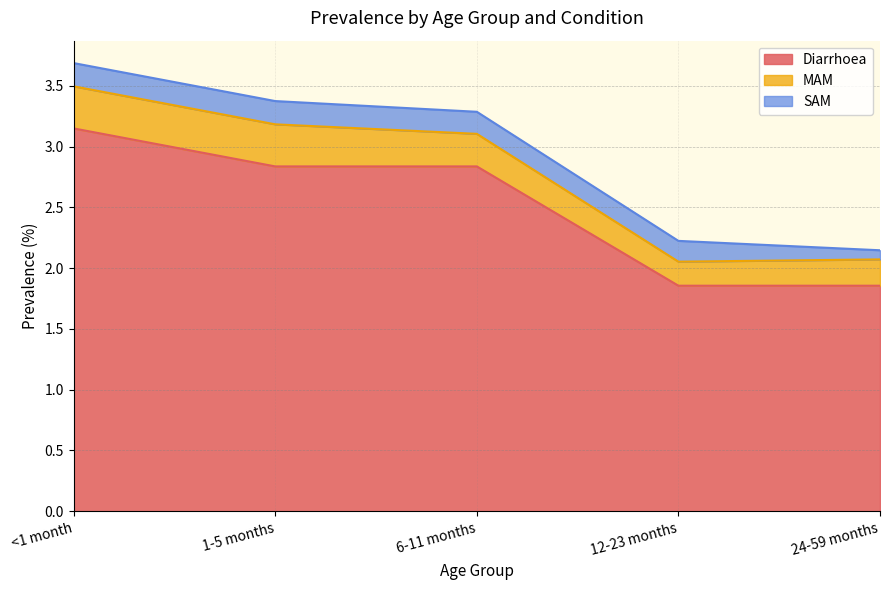

Is it true that MAM equals 0.3 at 6-11 months?

True